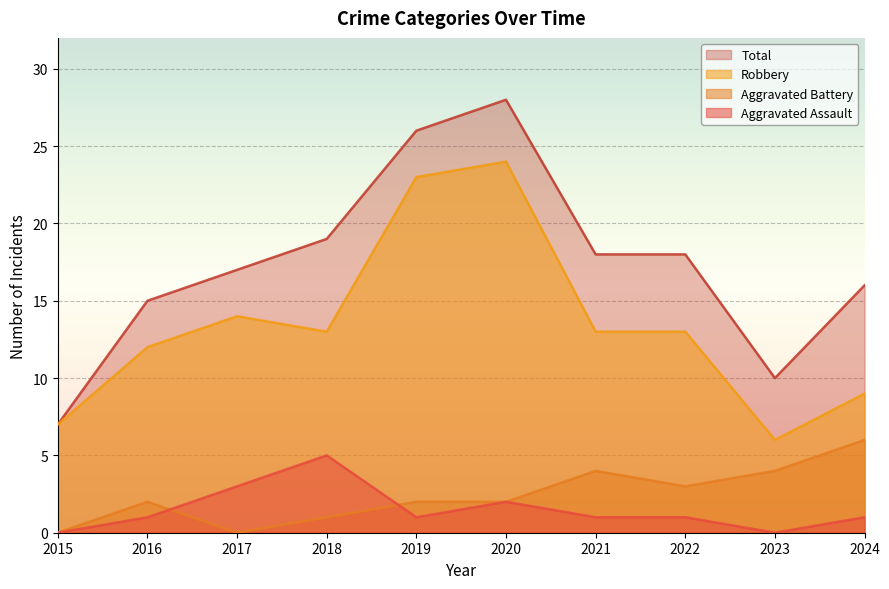

What is the difference between the second highest and second lowest values in the Robbery series?

16